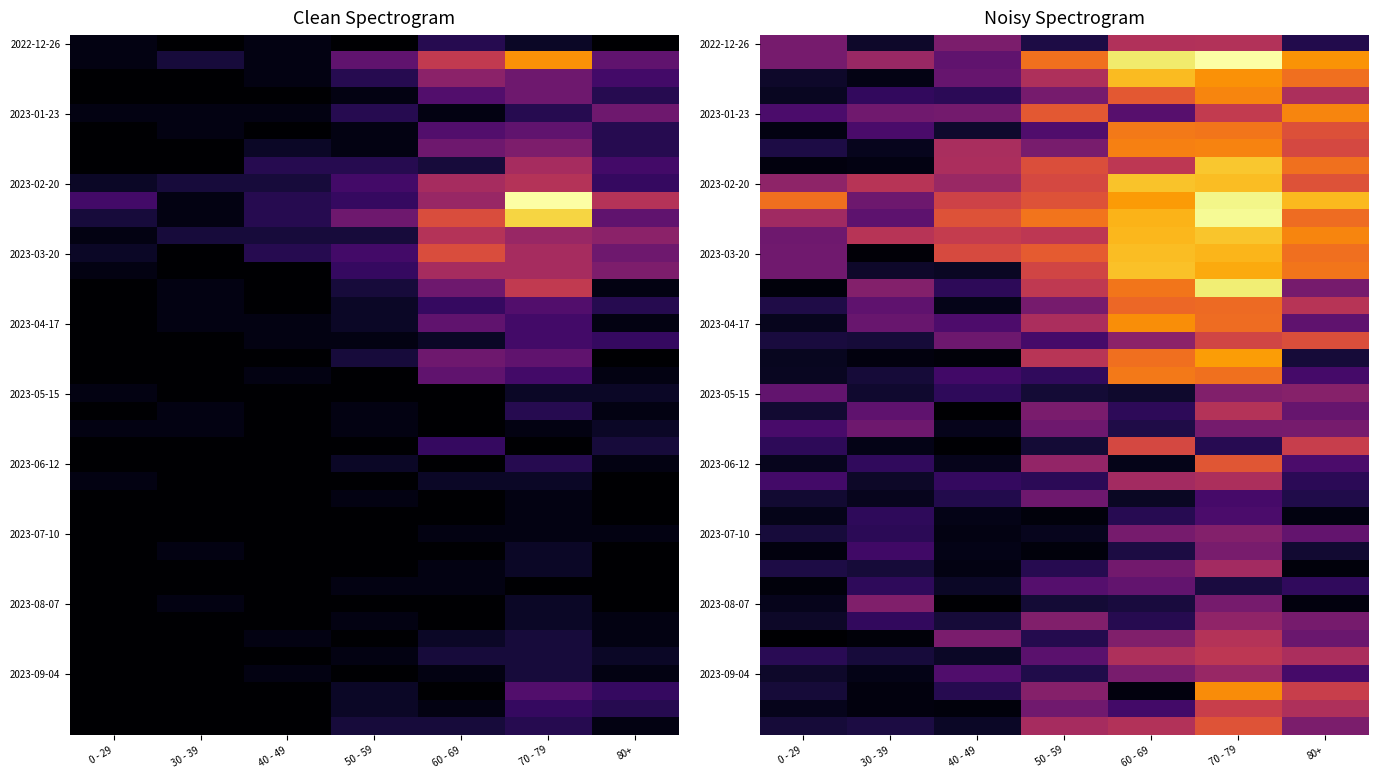

What is the greatest value displayed?

3.5